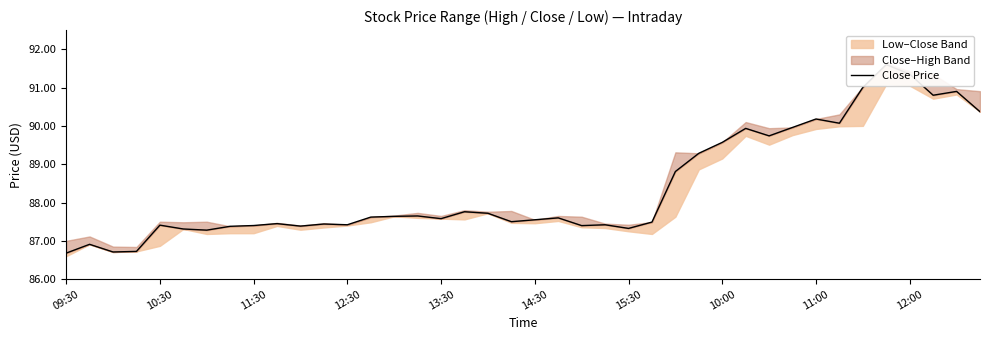

How many lines are shown in the chart?

1